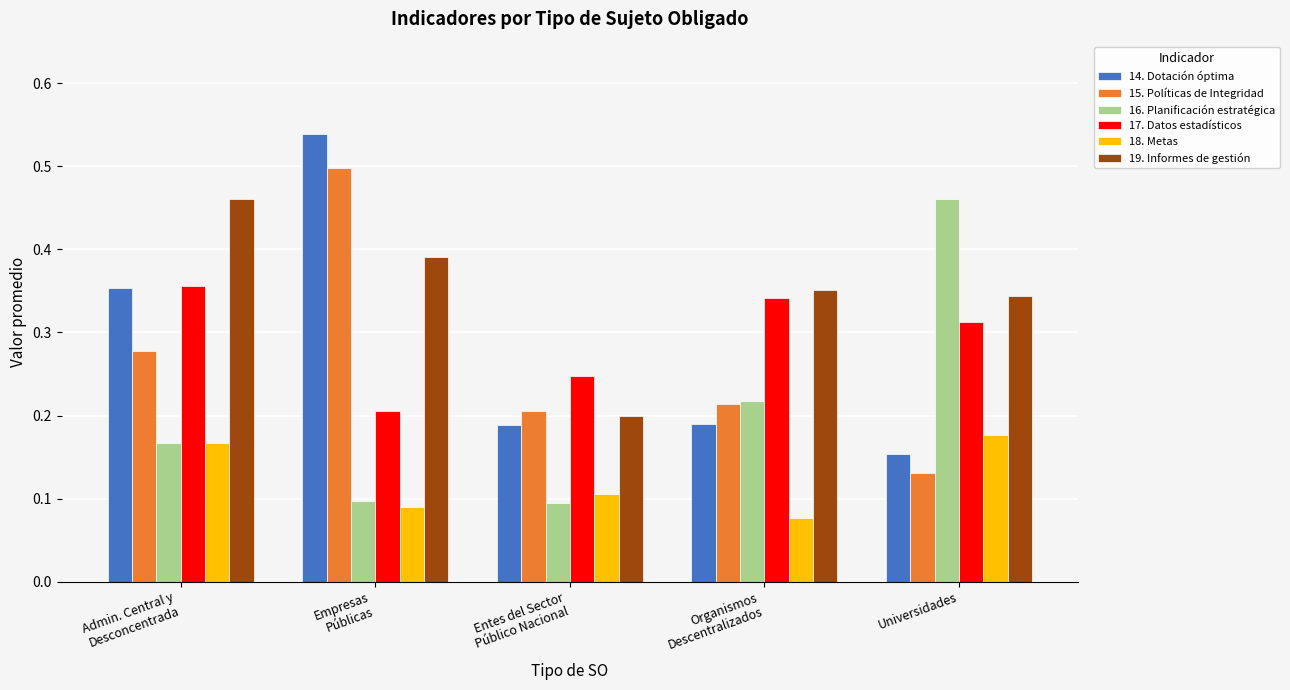

What is the label of the 3rd bar from the left?

Entes del Sector
Público Nacional